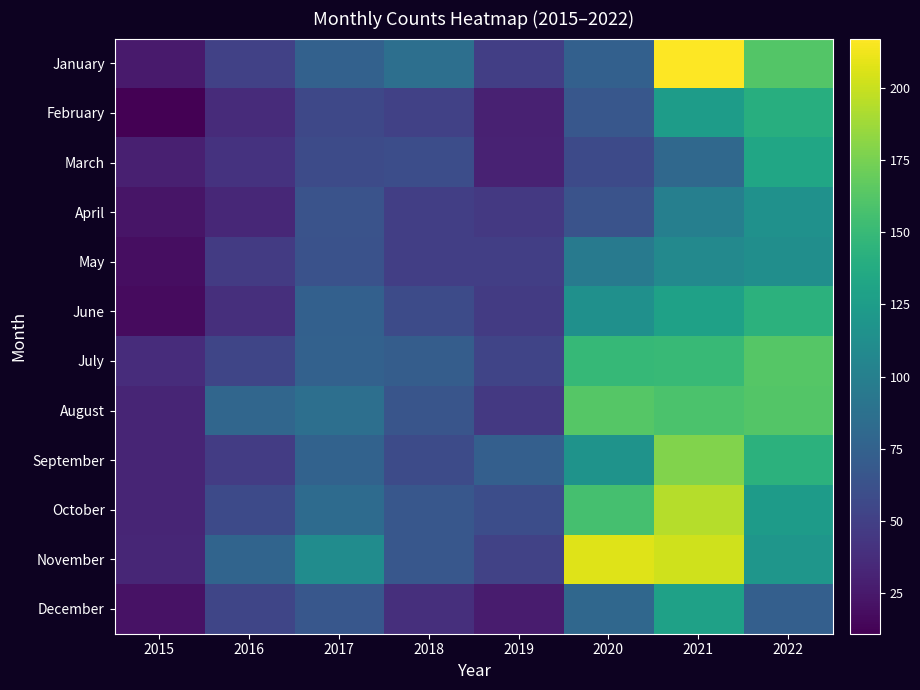

How many categories are shown in the chart?

8